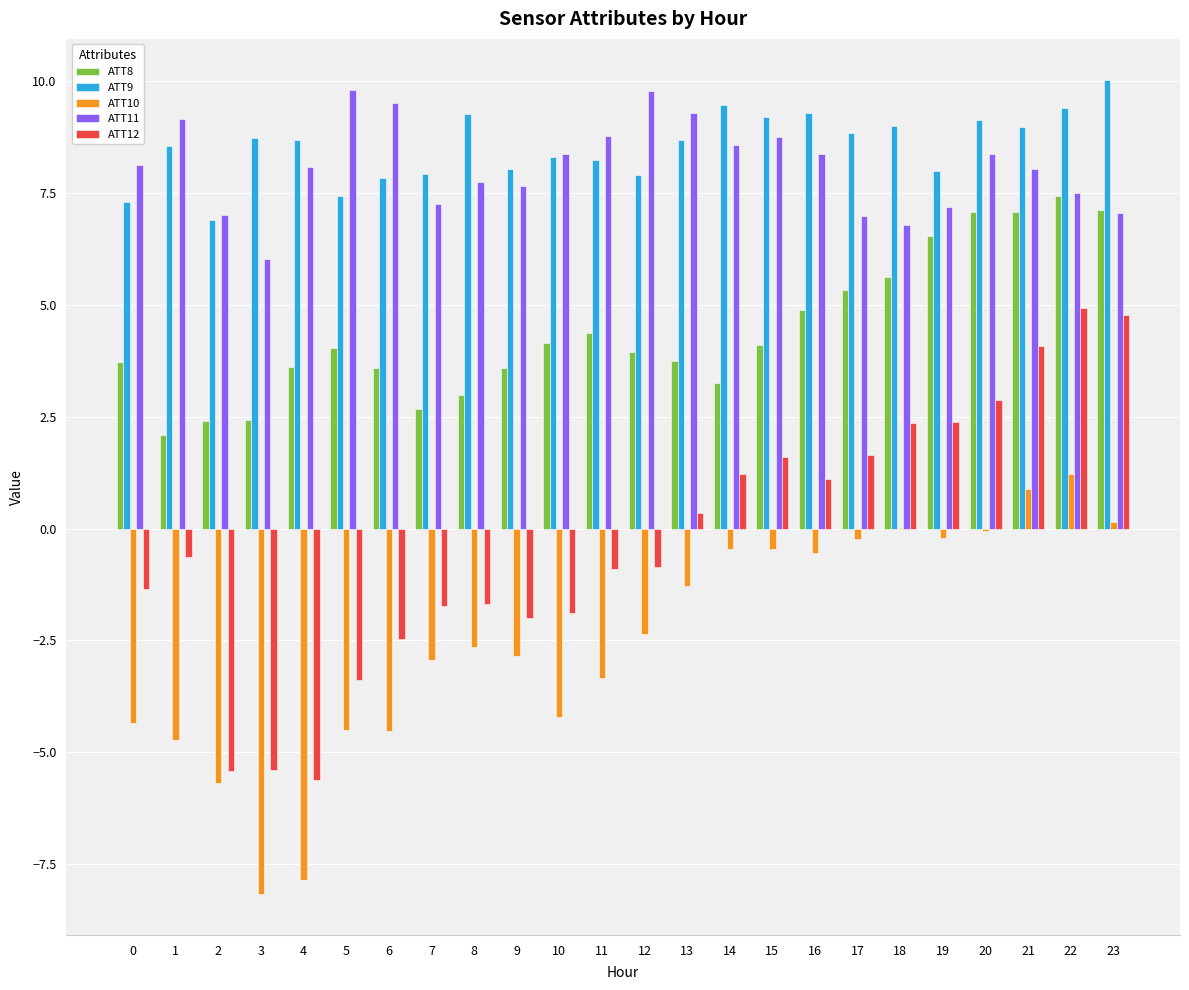

What is the maximum value for ATT12?

4.9